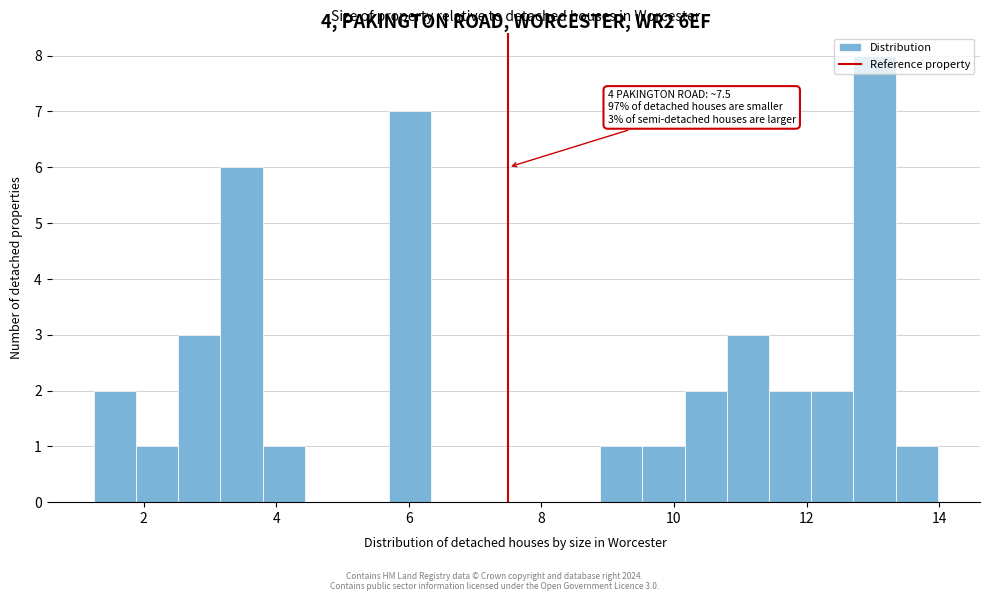

Read against the x-axis, roughly where is the centre of the tallest bar?

13.0